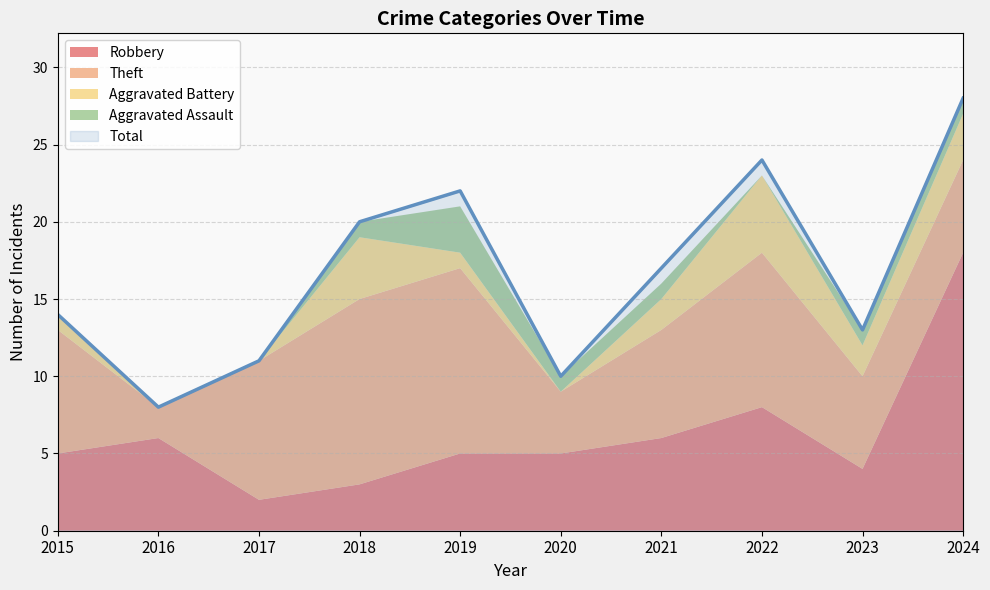

What are all the series names shown in the legend?

Robbery, Theft, Aggravated Battery, Aggravated Assault, Total